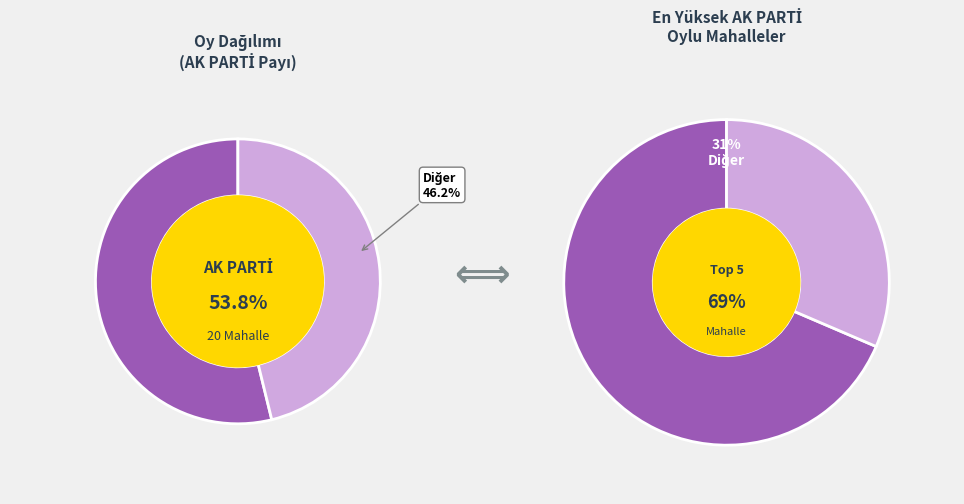

What percentage do ALİ İHSAN PAŞA and BEYAZIT together represent?

9.2%